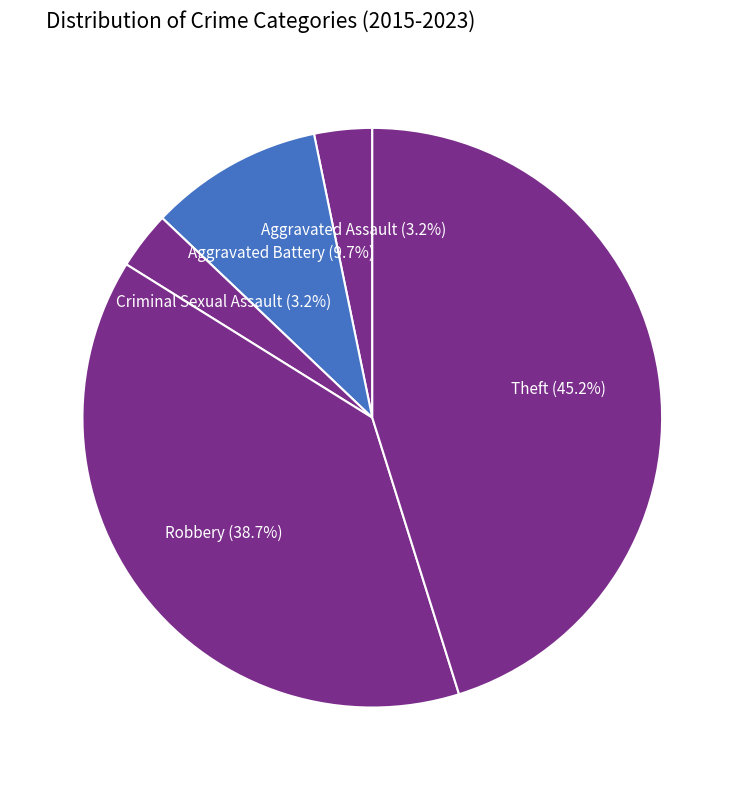

What is the largest slice in the pie chart?

Theft